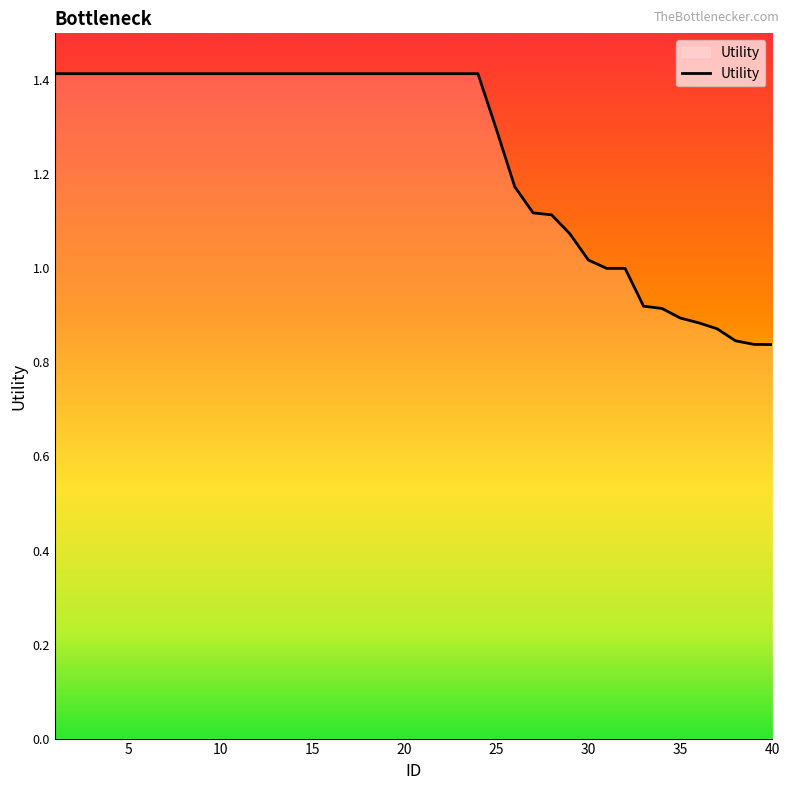

What is the greatest value displayed?

1.4